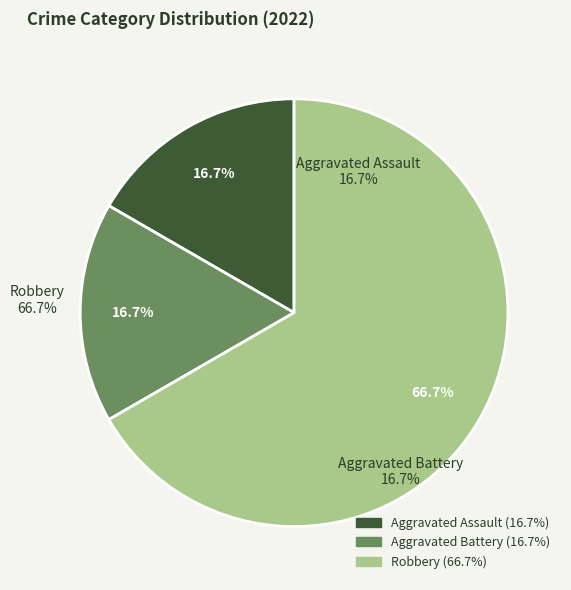

Which category accounts for the majority?

Robbery